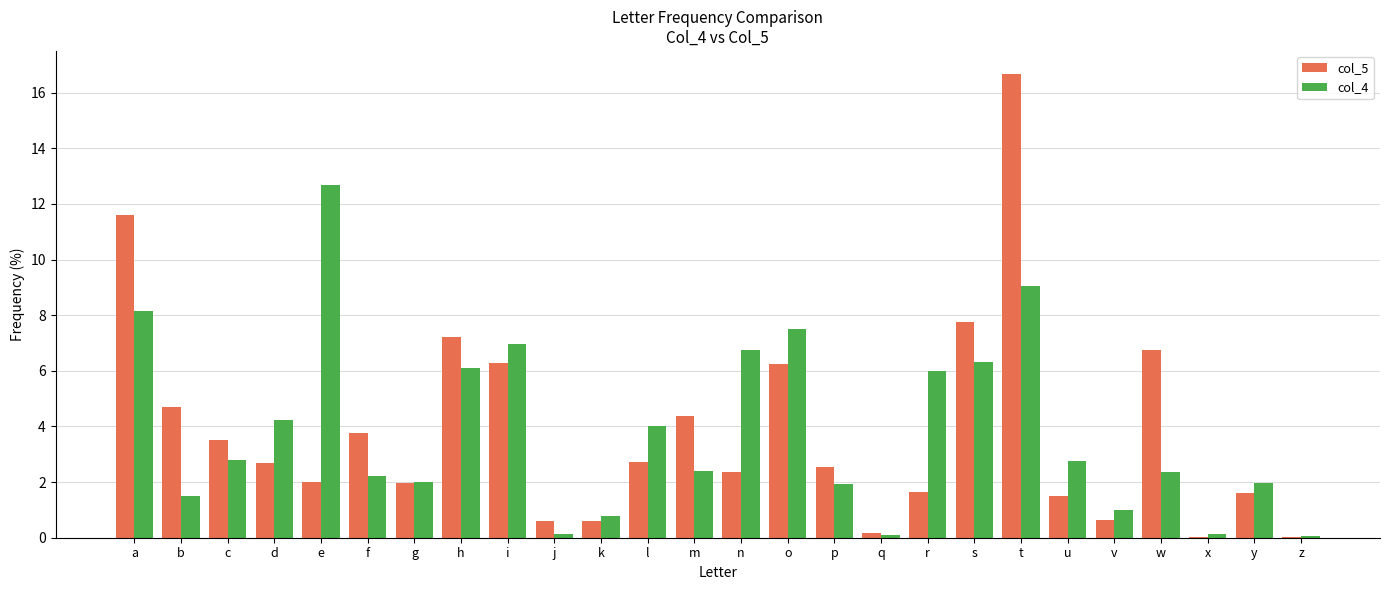

Which series changed the most between u and v?

col_4